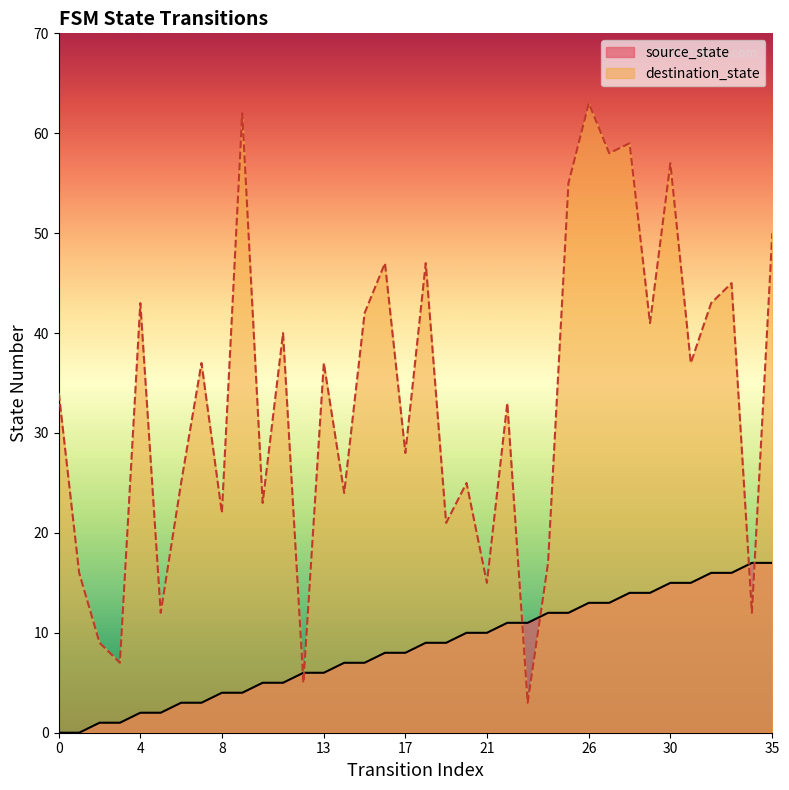

What is the total value across all series at 32?

59